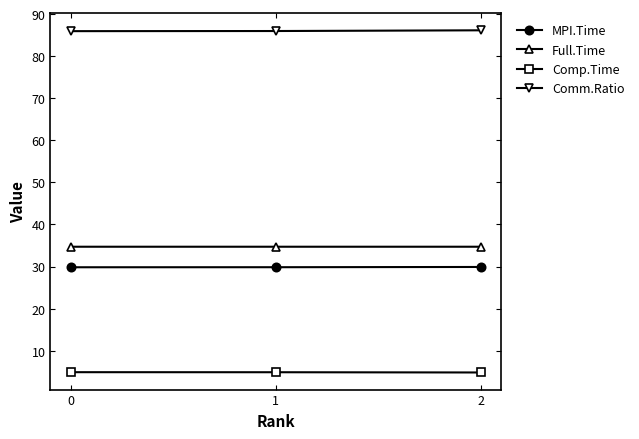

What are all the series names shown in the legend?

MPI.Time, Full.Time, Comp.Time, Comm.Ratio